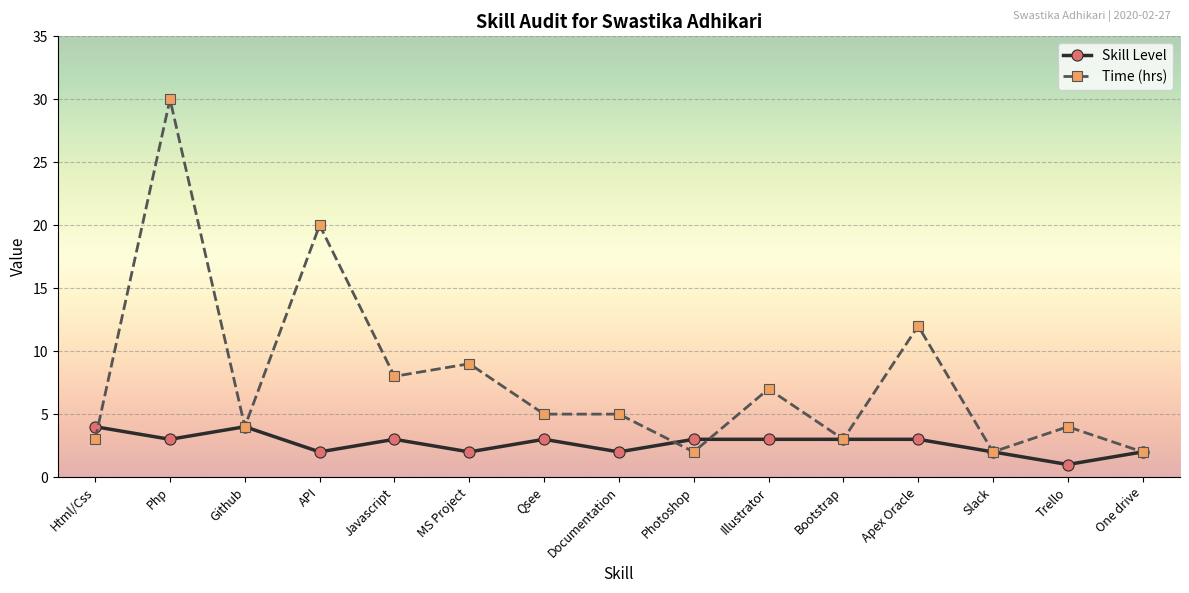

What is the maximum value shown in the chart?

30